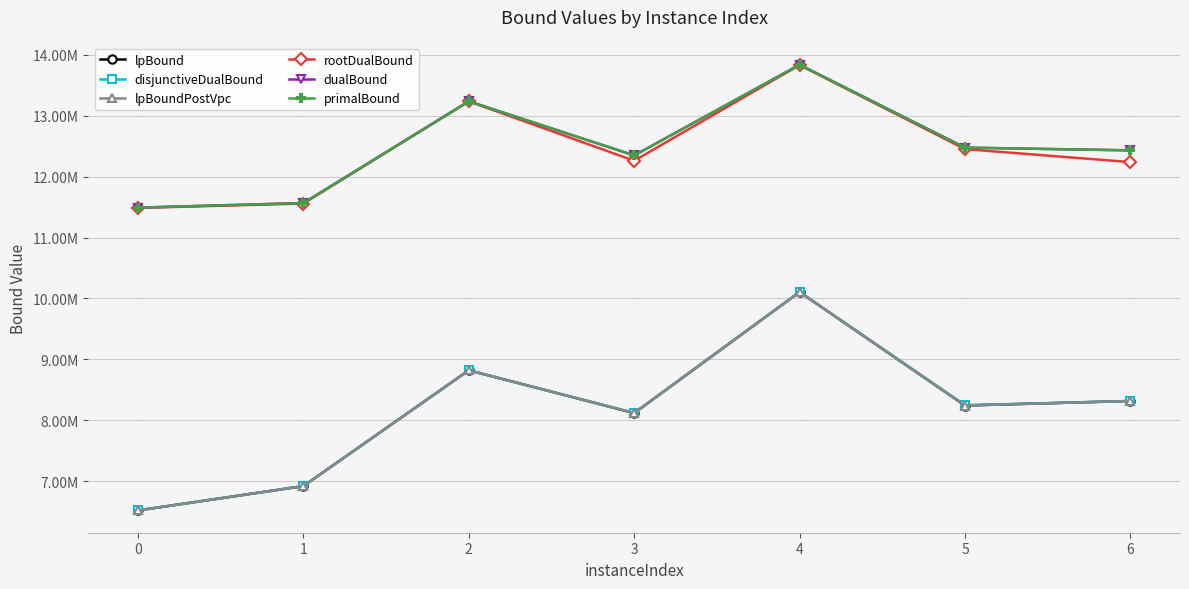

What are all the series names shown in the legend?

lpBound, disjunctiveDualBound, lpBoundPostVpc, rootDualBound, dualBound, primalBound